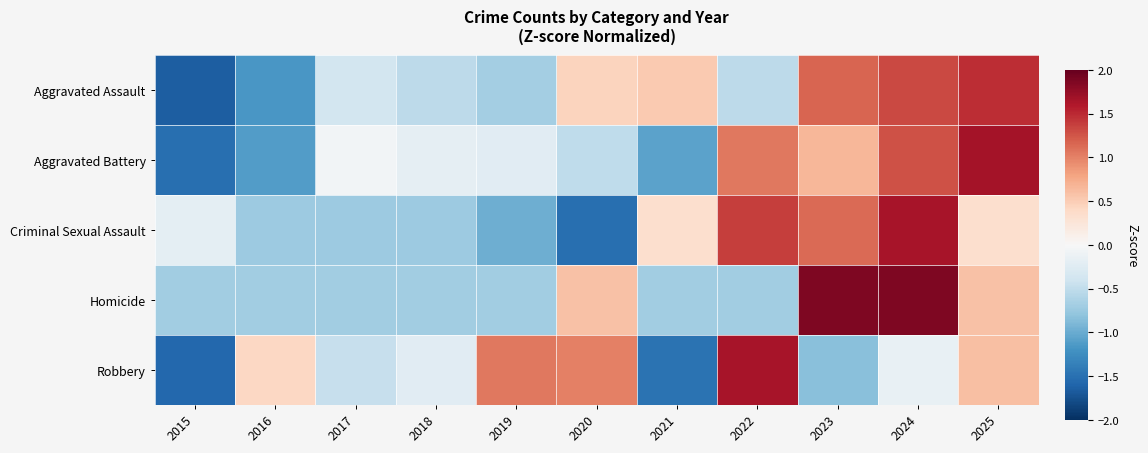

Which has a higher value, 2018 or 2020?

2020